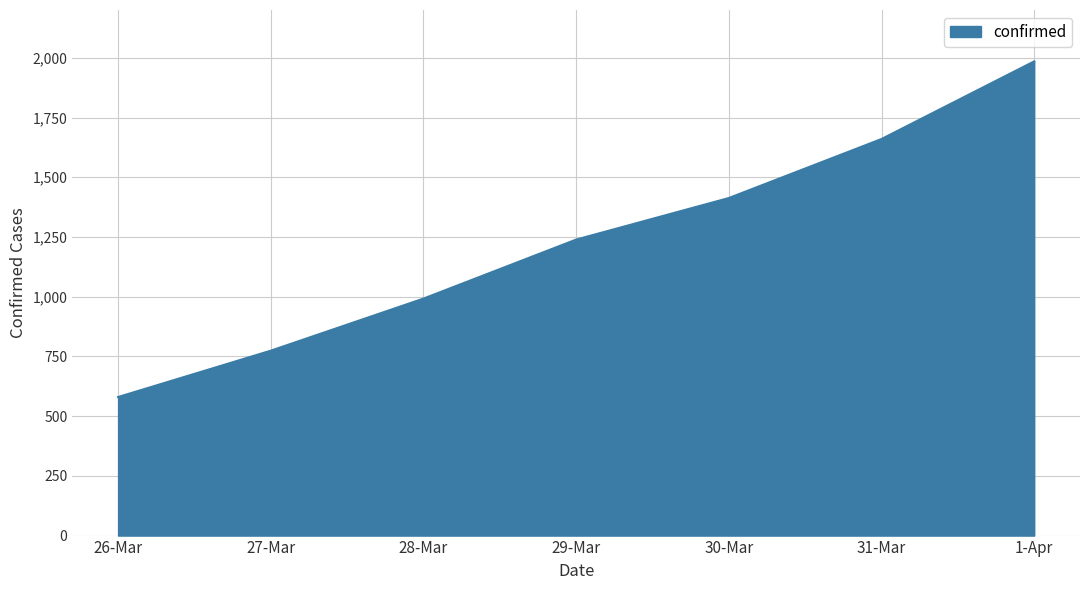

Reading left to right, transcribe all the data shown in this chart.

26-Mar=580	27-Mar=774	28-Mar=992	29-Mar=1239	30-Mar=1413	31-Mar=1660	1-Apr=1985